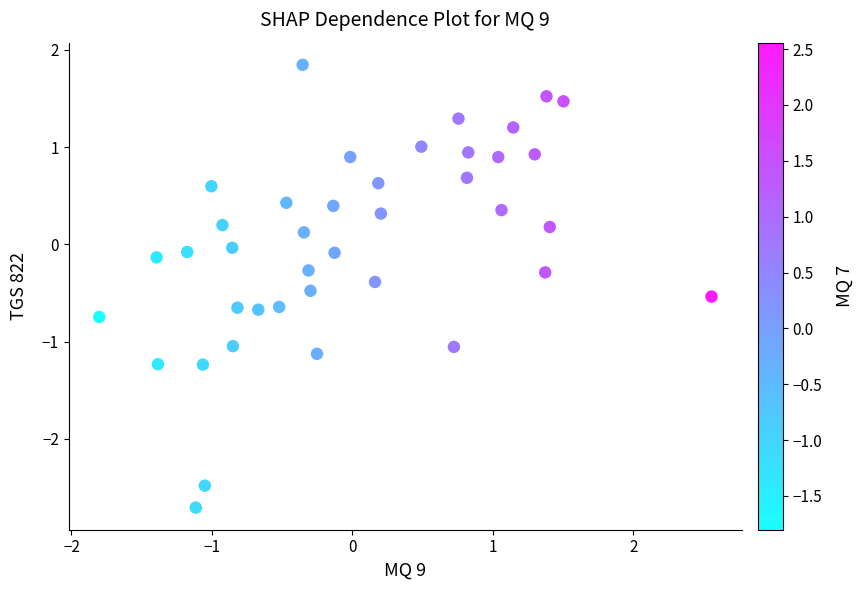

What is the range of Y values (max minus min)?

4.6